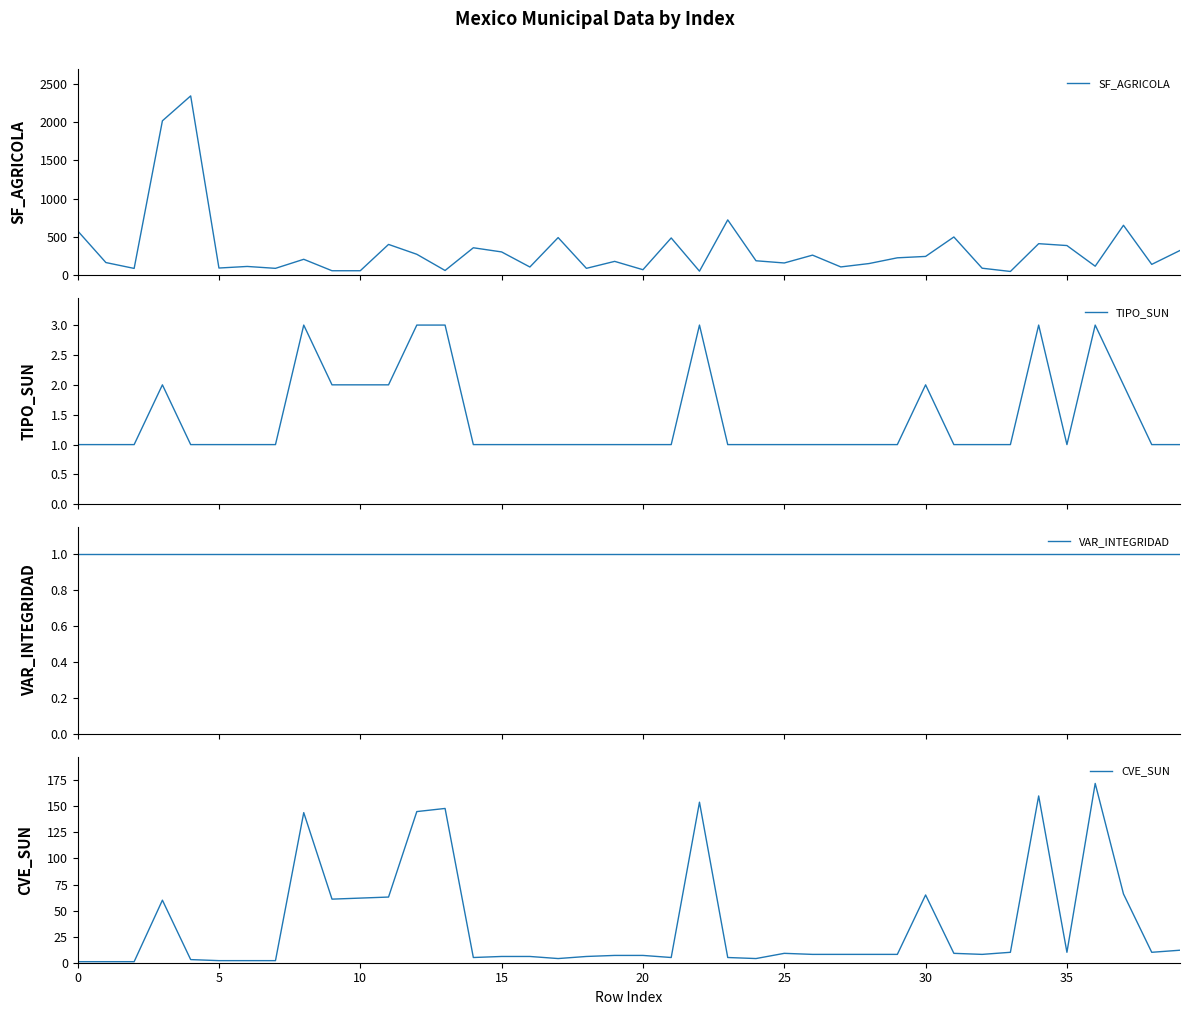

True or false: TIPO_SUN and CVE_SUN intersect in this chart.

False